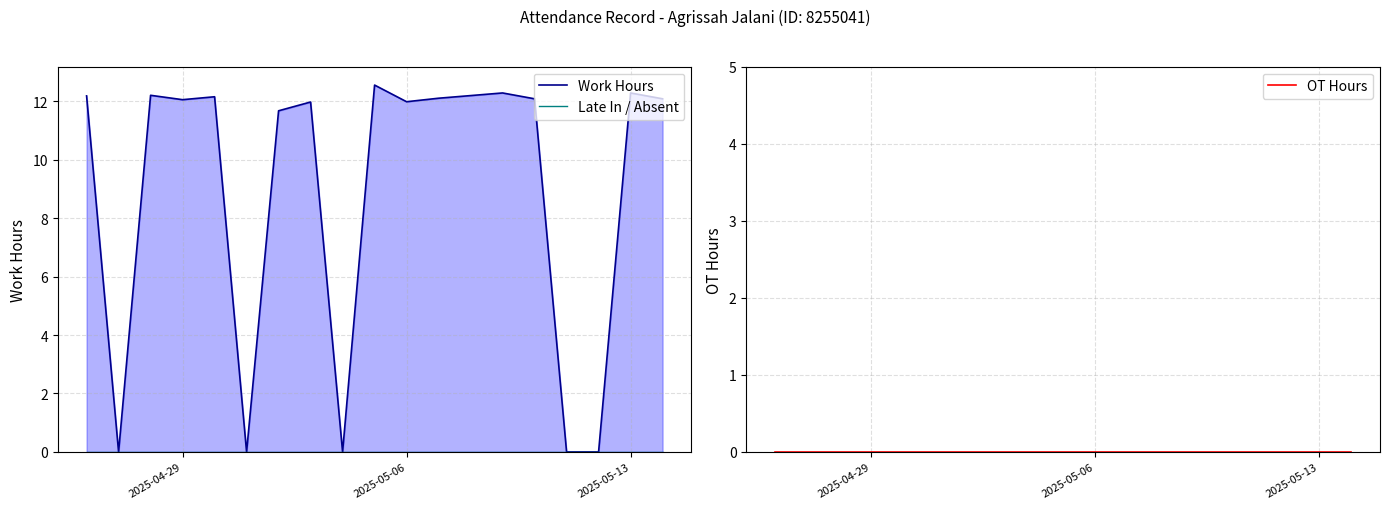

Which series has the largest total across all categories?

Work Hours